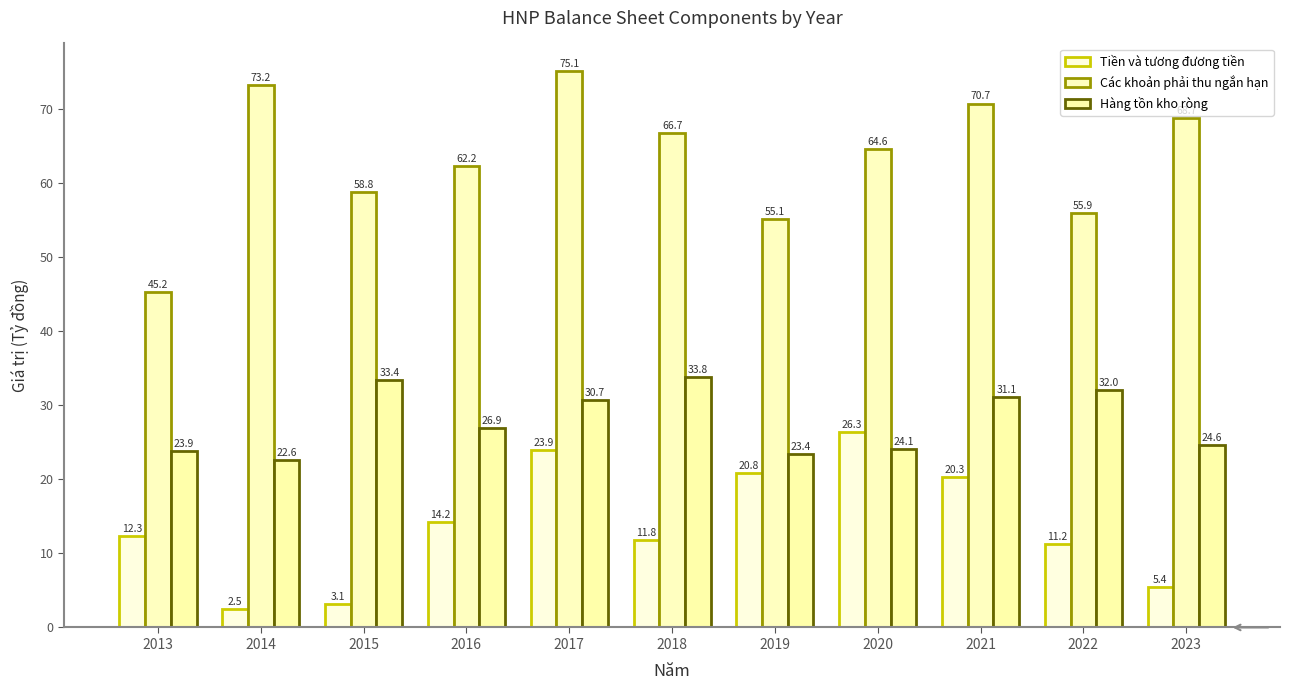

Rank the series by their maximum value, from lowest to highest.

Tiền và tương đương tiền, Hàng tồn kho ròng, Các khoản phải thu ngắn hạn